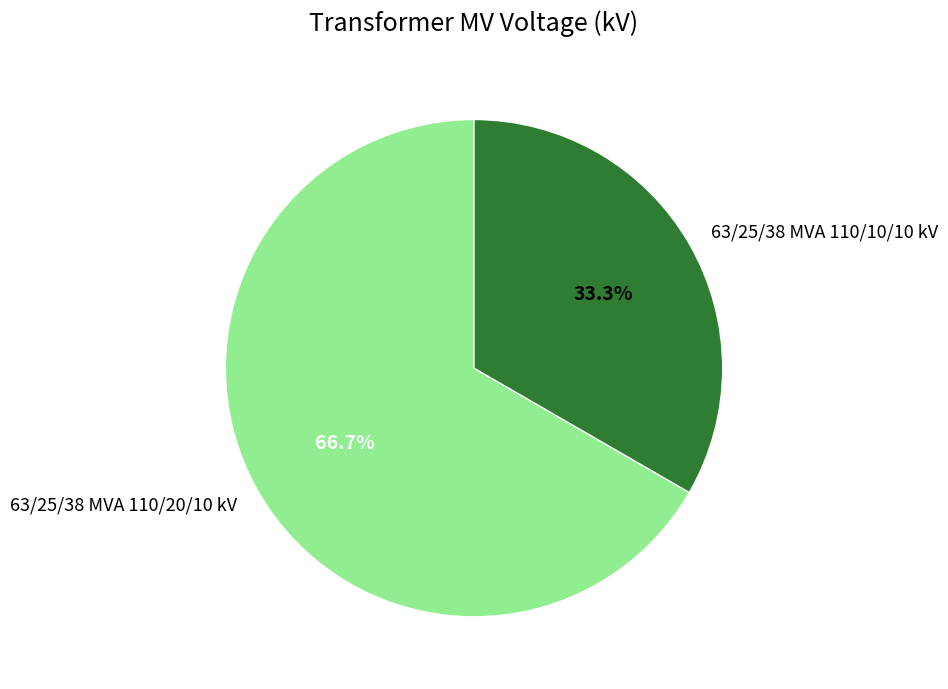

What percentage is the 63/25/38 MVA 110/20/10 kV slice, to the nearest percent?

67%